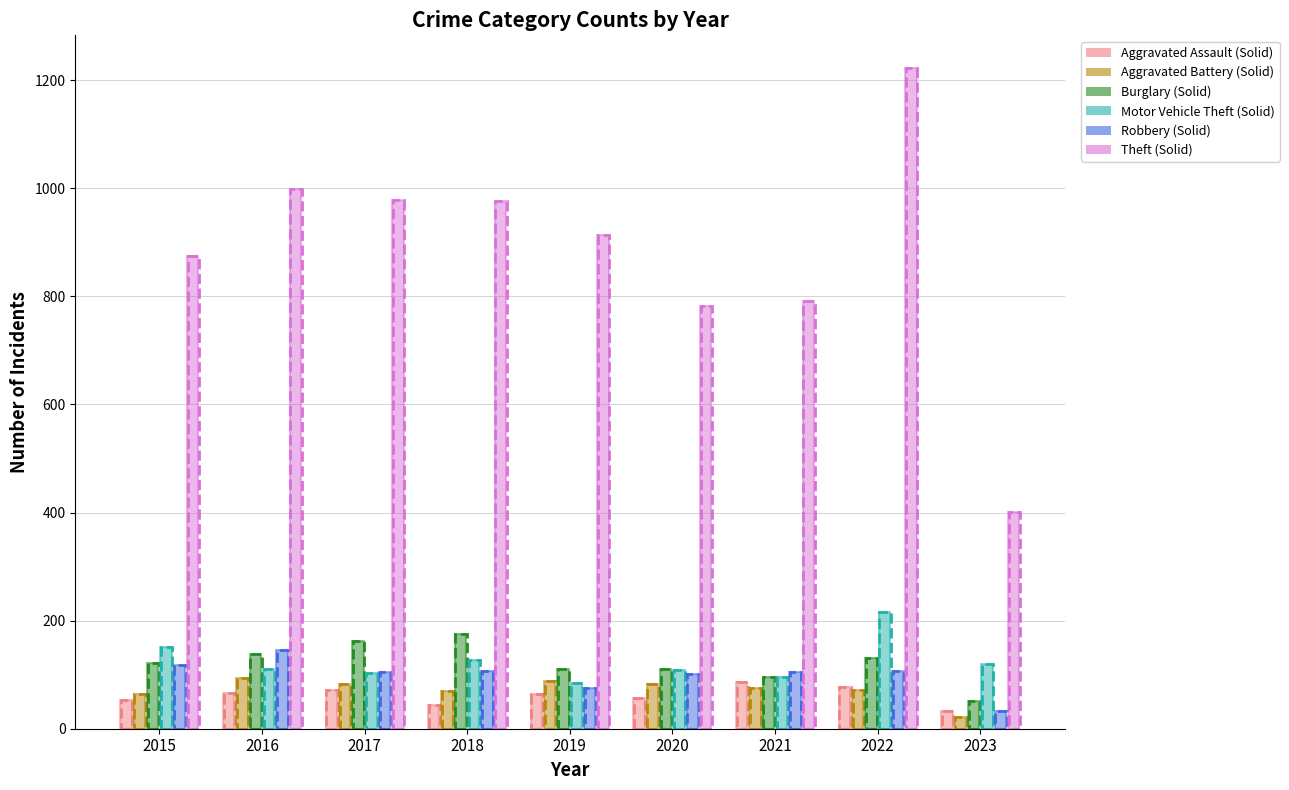

Which series changed the most between 2017 and 2020?

Theft